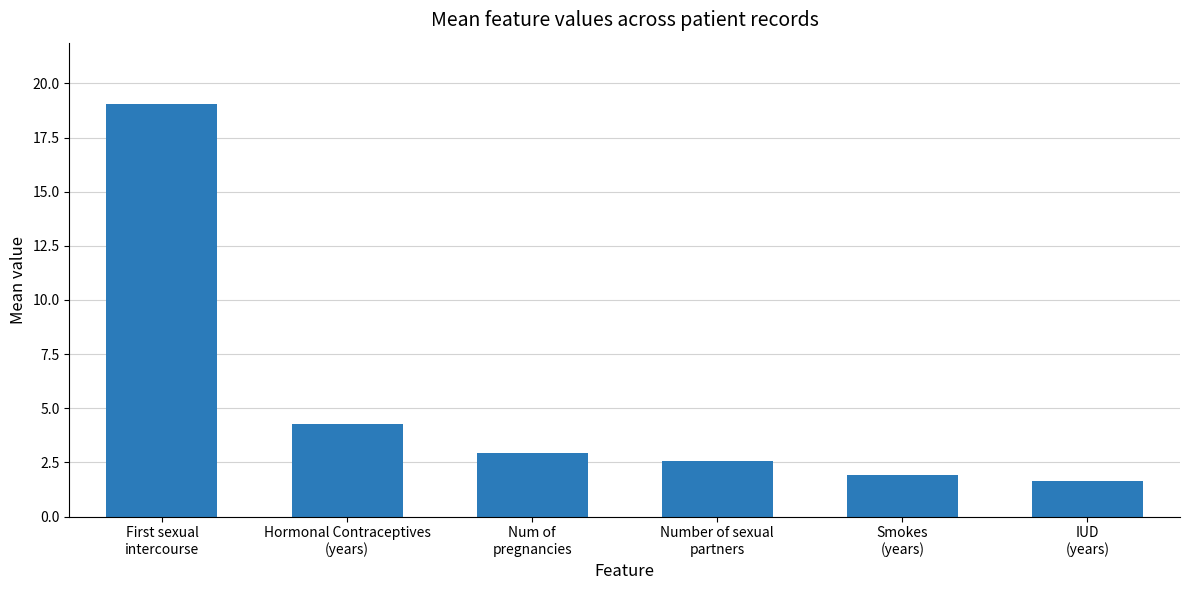

List the labels in order of value, smallest first.

IUD
(years), Smokes
(years), Number of sexual
partners, Num of
pregnancies, Hormonal Contraceptives
(years), First sexual
intercourse